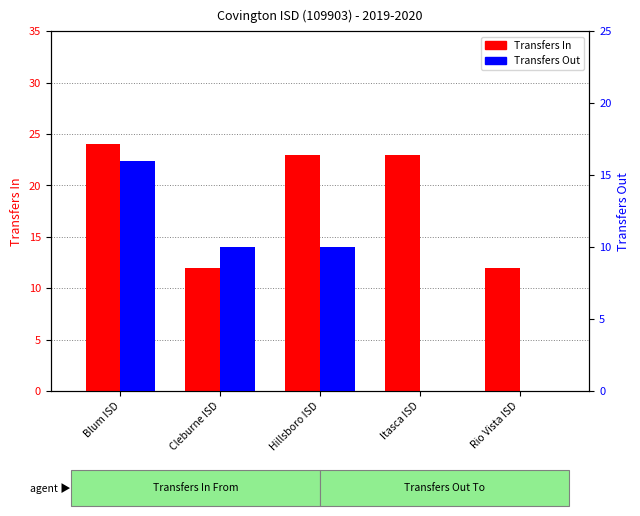

What is the approximate value of Transfers In at Blum ISD?

24